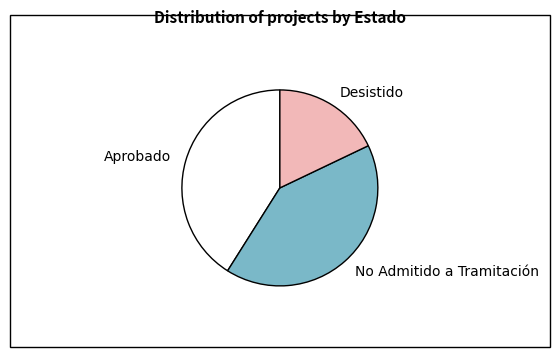

Is there any slice that represents more than half of the pie?

No